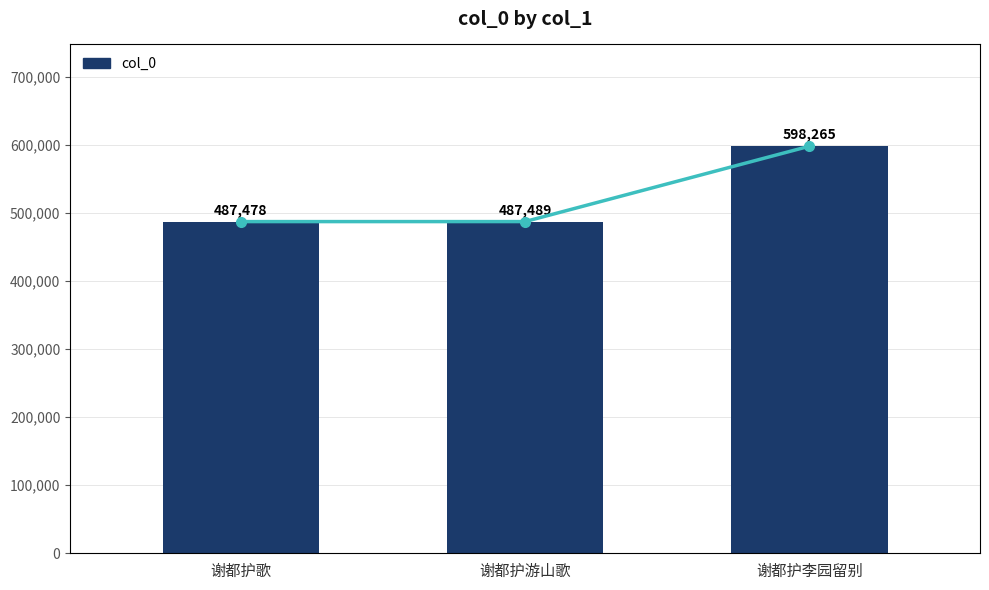

Which series has the largest total across all categories?

col_0